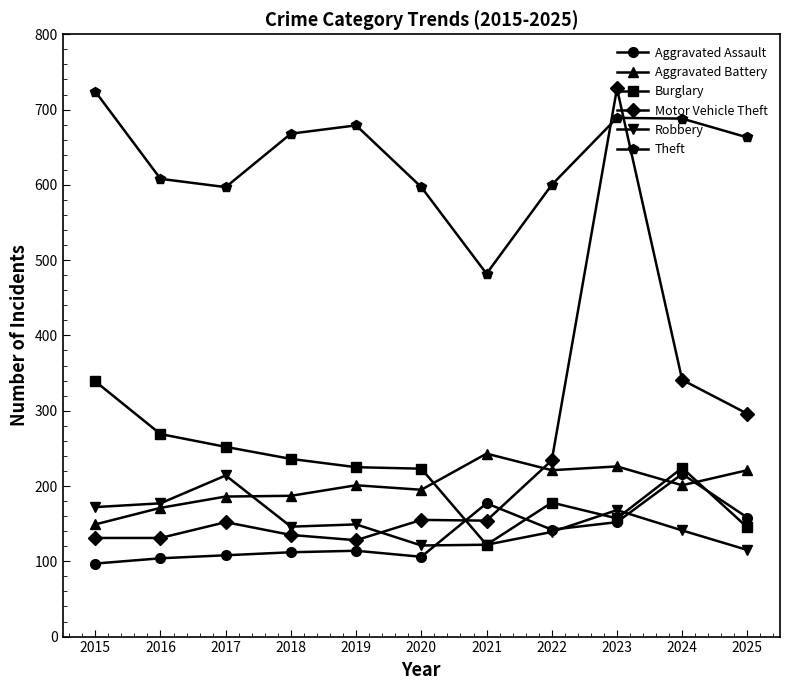

At which label does Aggravated Assault reach its minimum?

2015